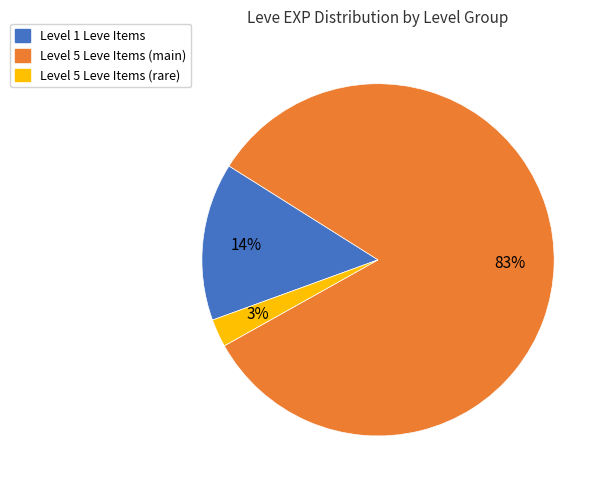

To the nearest percent, what is the difference between the largest and smallest slice percentages?

80%